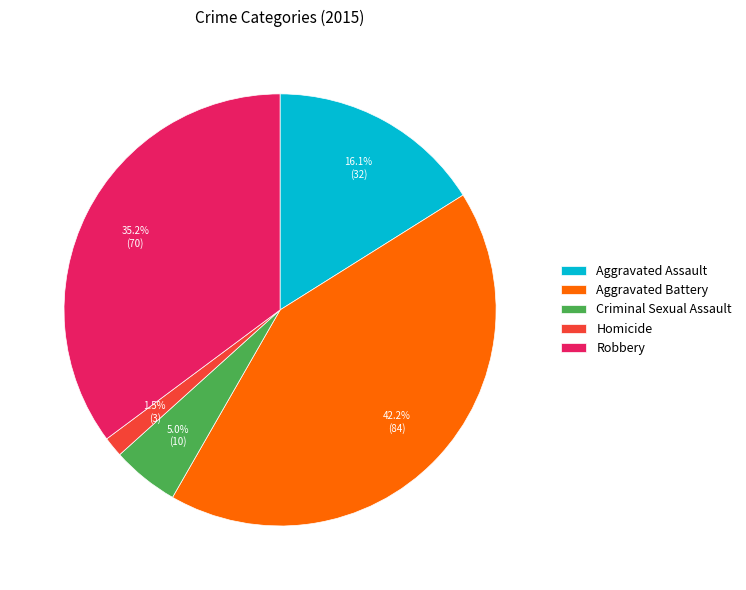

To the nearest percent, what is the difference between the Robbery and Aggravated Battery slice percentages?

7%